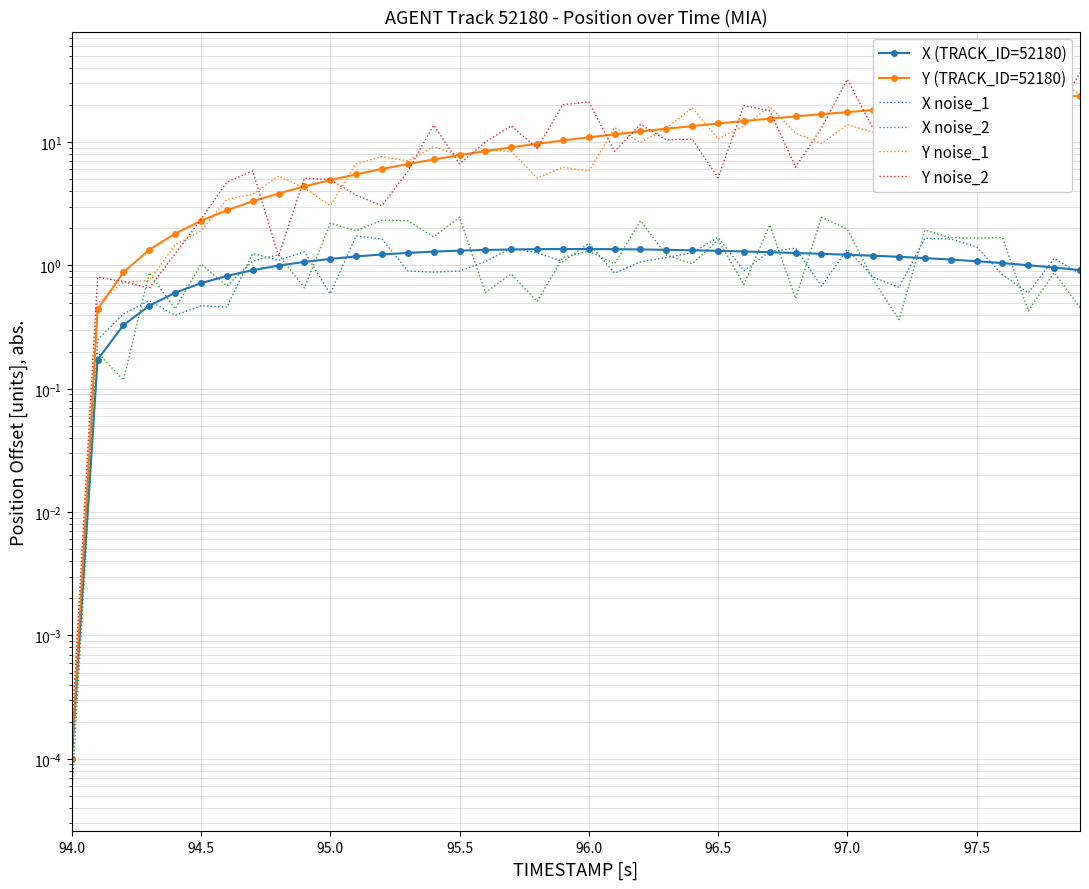

What is the value of the X noise_2 point at the 19th from the left?

0.5